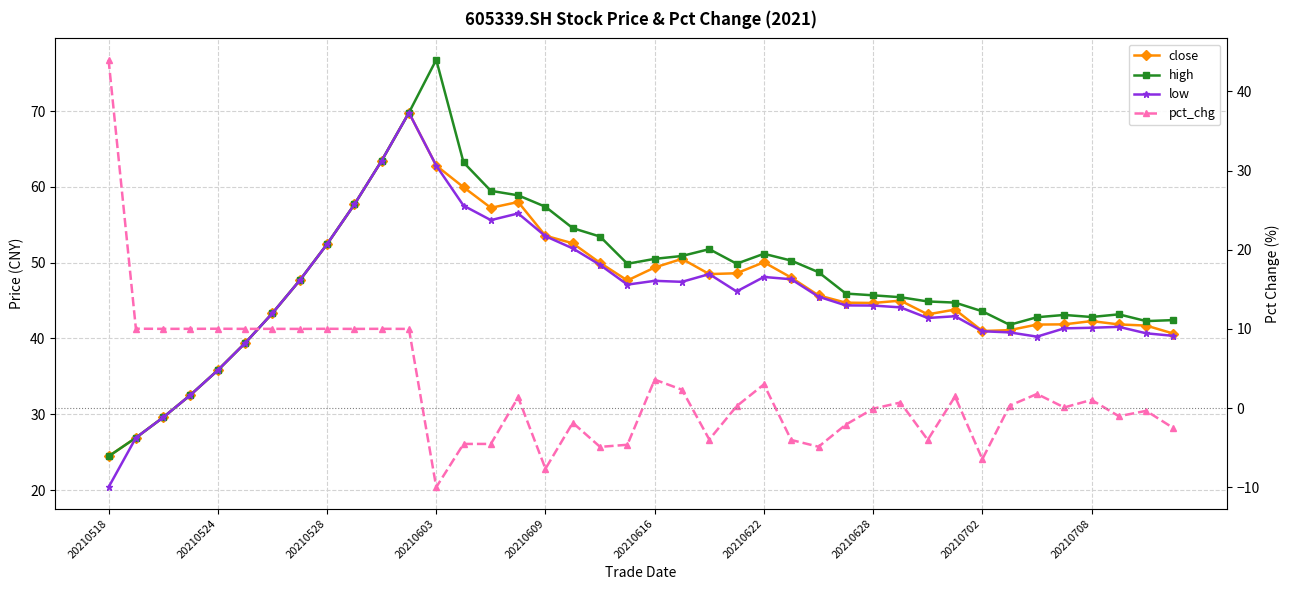

Where is the first local maximum for low?

11